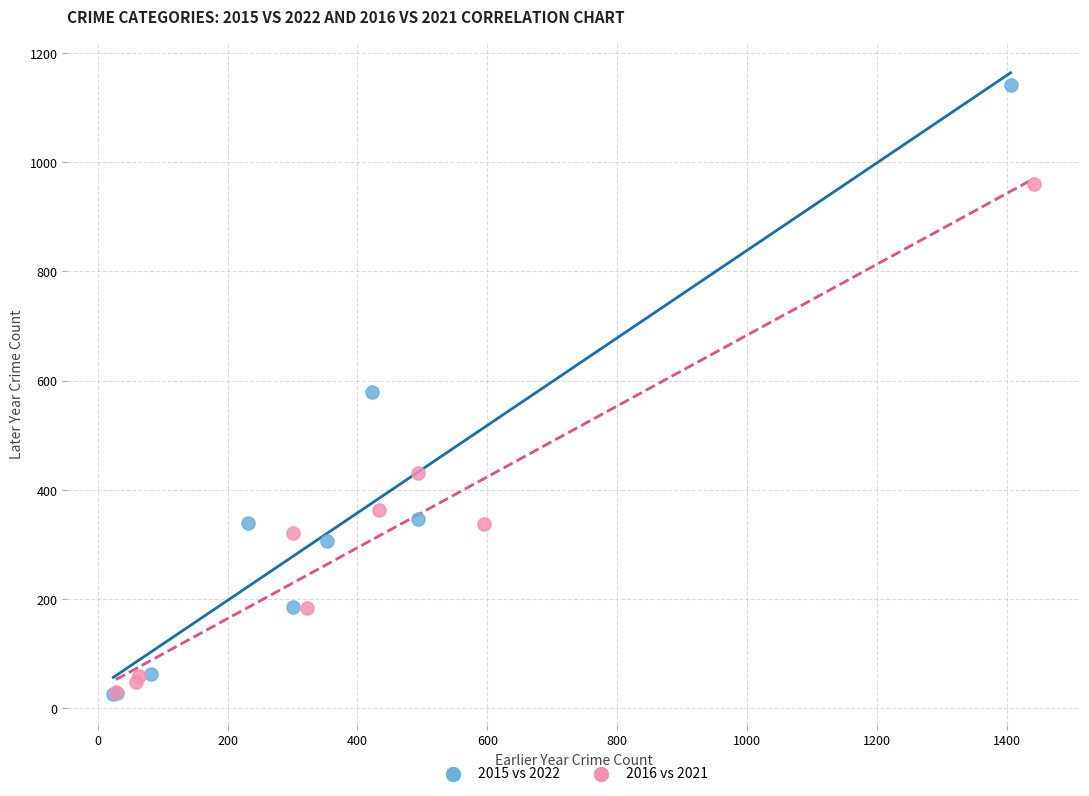

What are all the series names shown in the legend?

2015 vs 2022, 2016 vs 2021